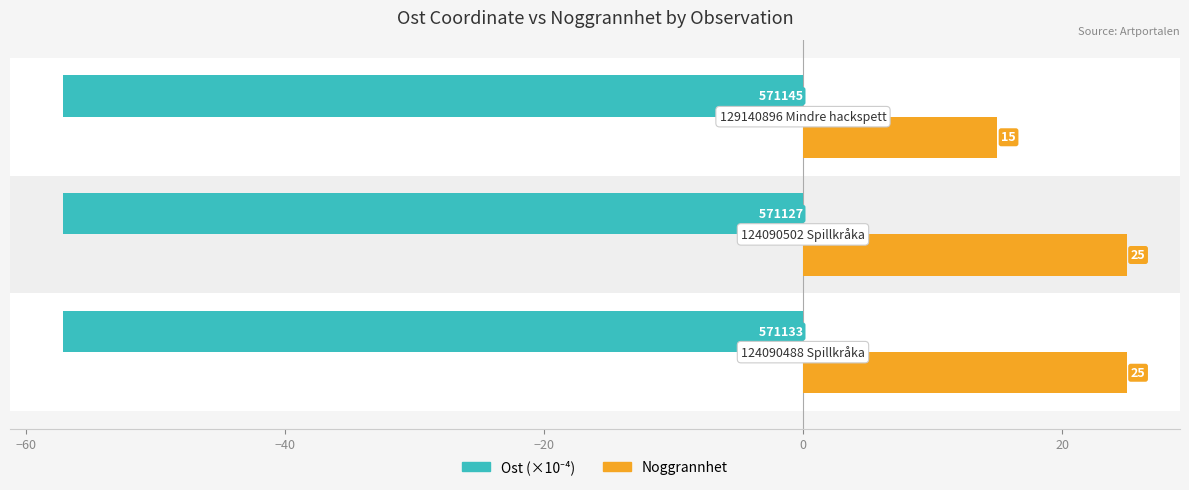

What is the difference between the maximum and minimum values in the Noggrannhet series?

10.0